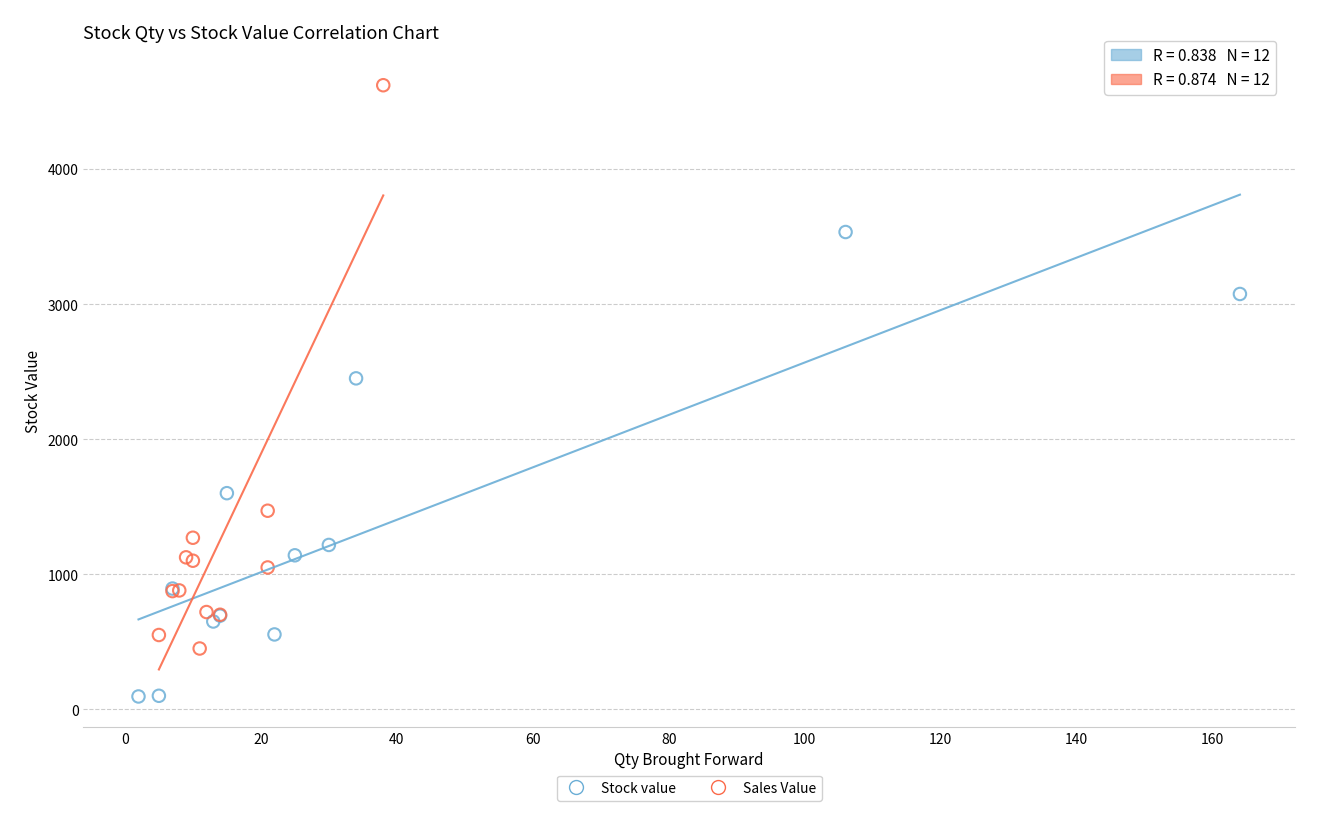

Which series reaches the minimum Y coordinate?

Stock value